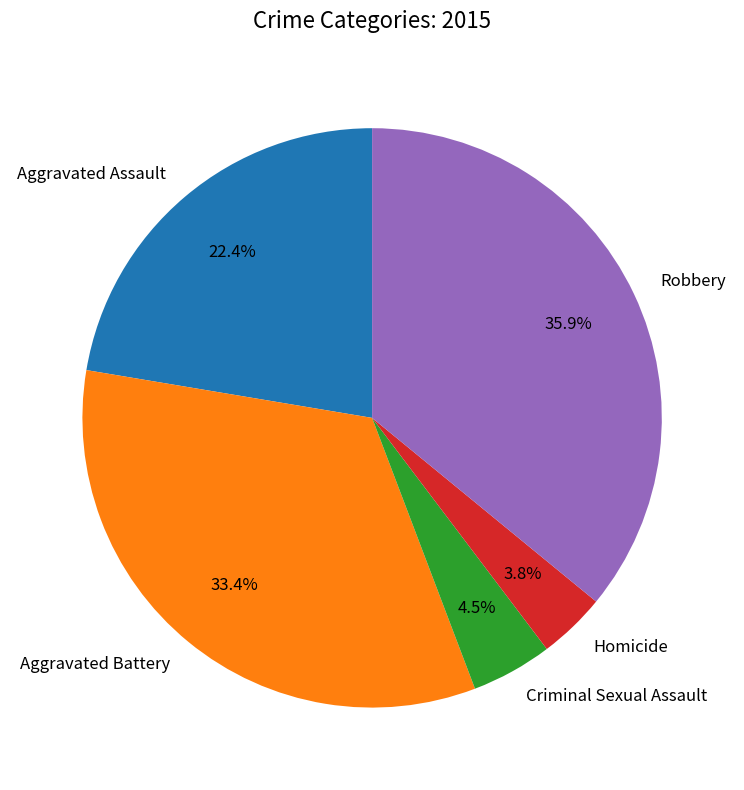

Count the number of slices in the pie.

5